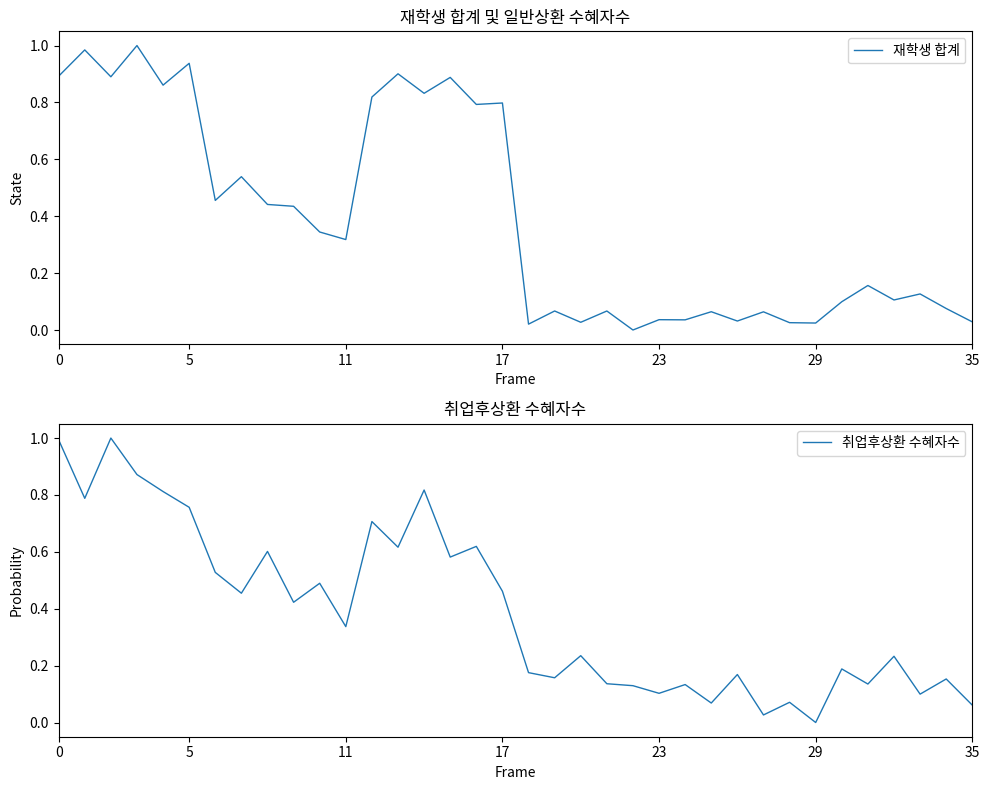

Rank the series by their maximum value, from highest to lowest.

재학생 합계, 취업후상환 수혜자수